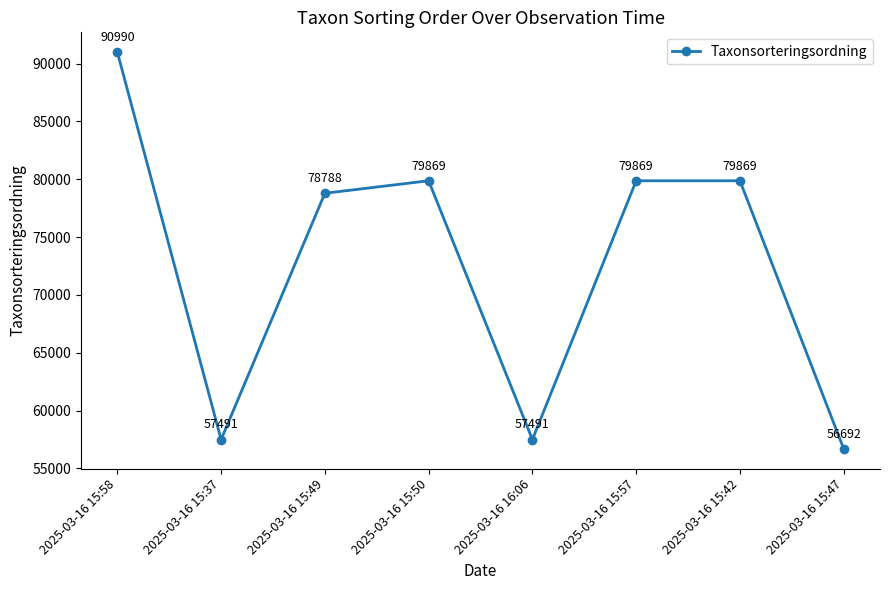

At which label does the data first exceed 79869?

2025-03-16 15:58